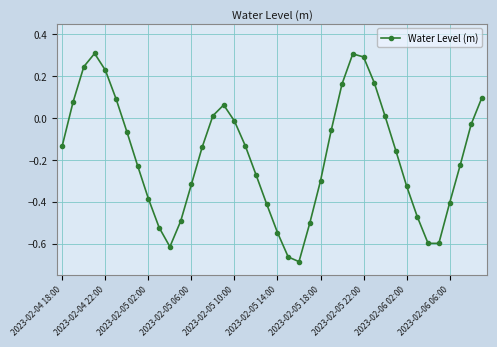

What is the difference between the maximum and minimum values?

1.0